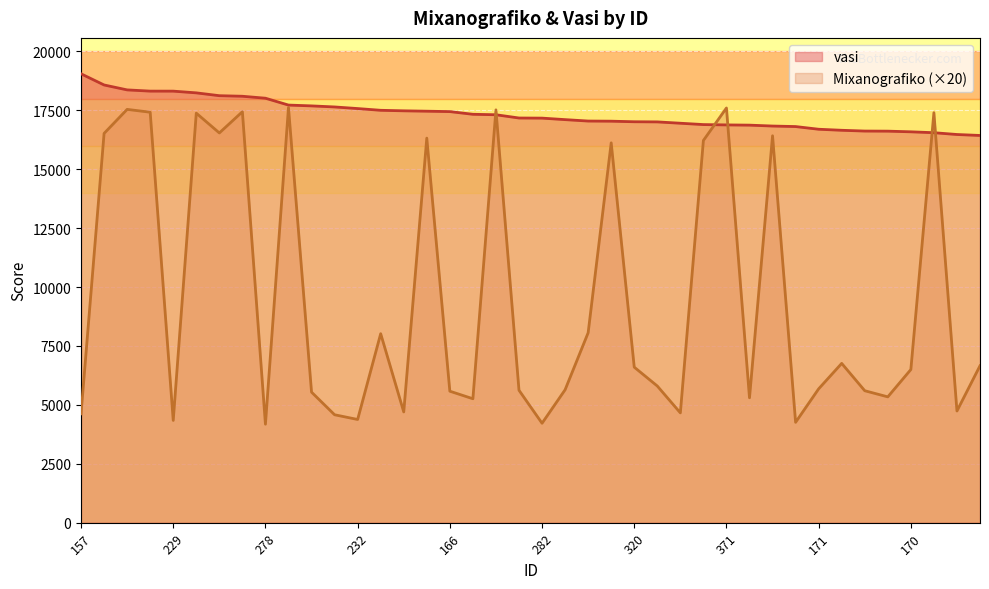

What is the minimum value for vasi?

16433